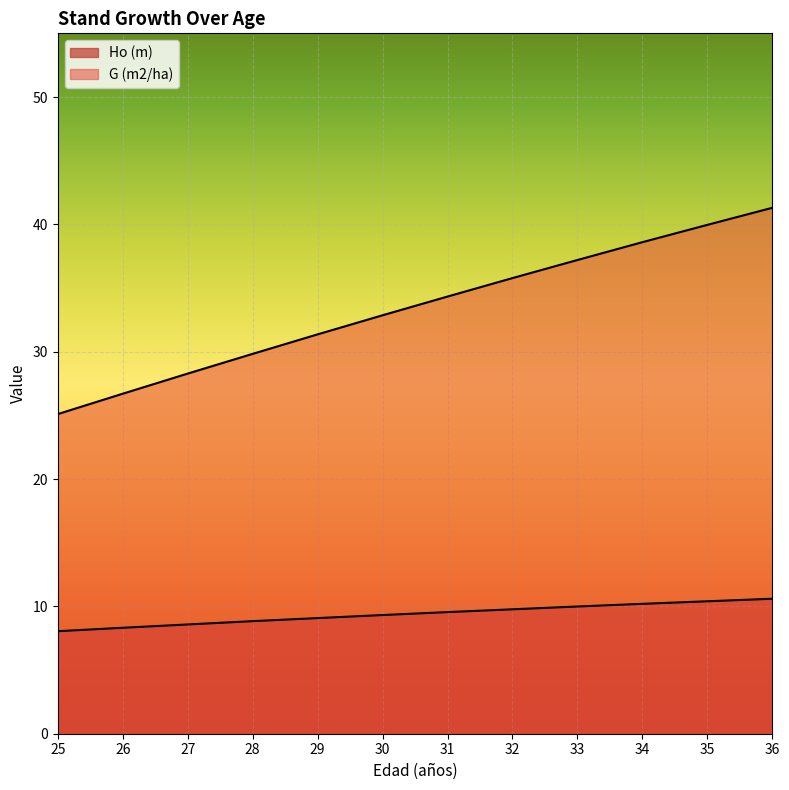

What is the difference between the maximum and minimum values in the Ho (m) series?

2.5